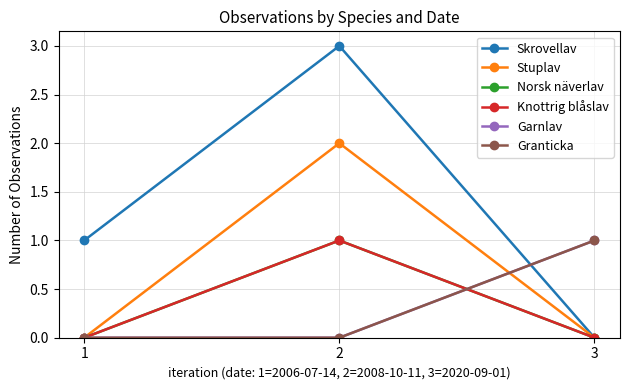

At which label does Skrovellav reach its minimum?

3